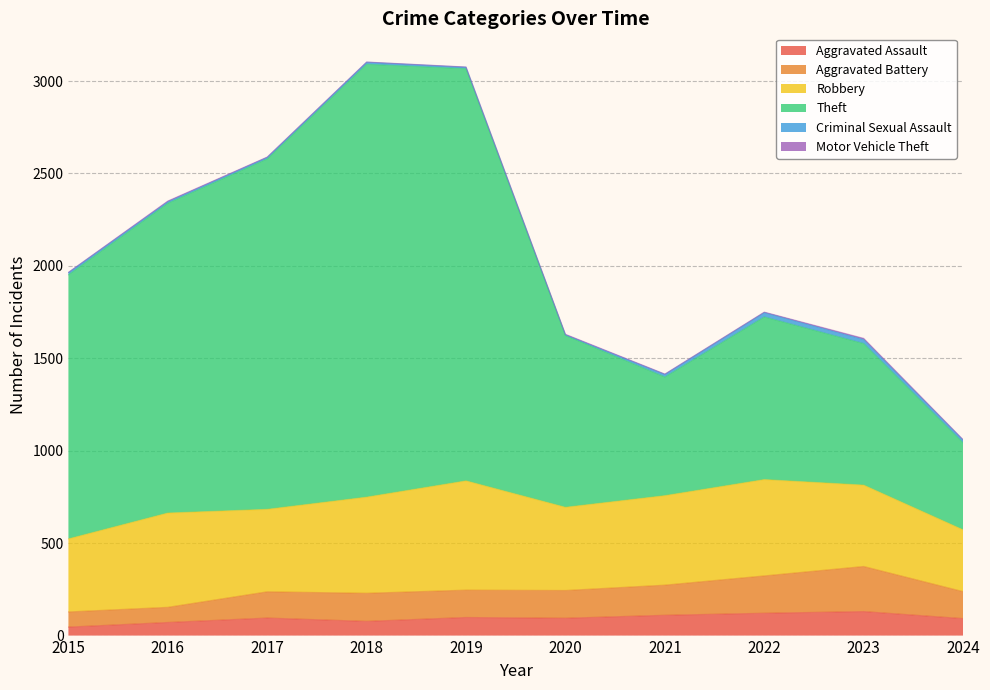

Does the chart have visible grid lines?

Yes